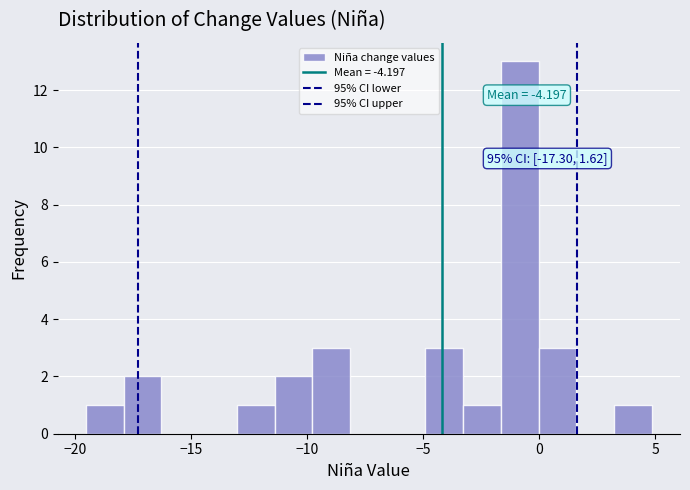

Around what value on the x-axis is the tallest bar? Give the approximate position of its centre, as read against the axis.

-1.0